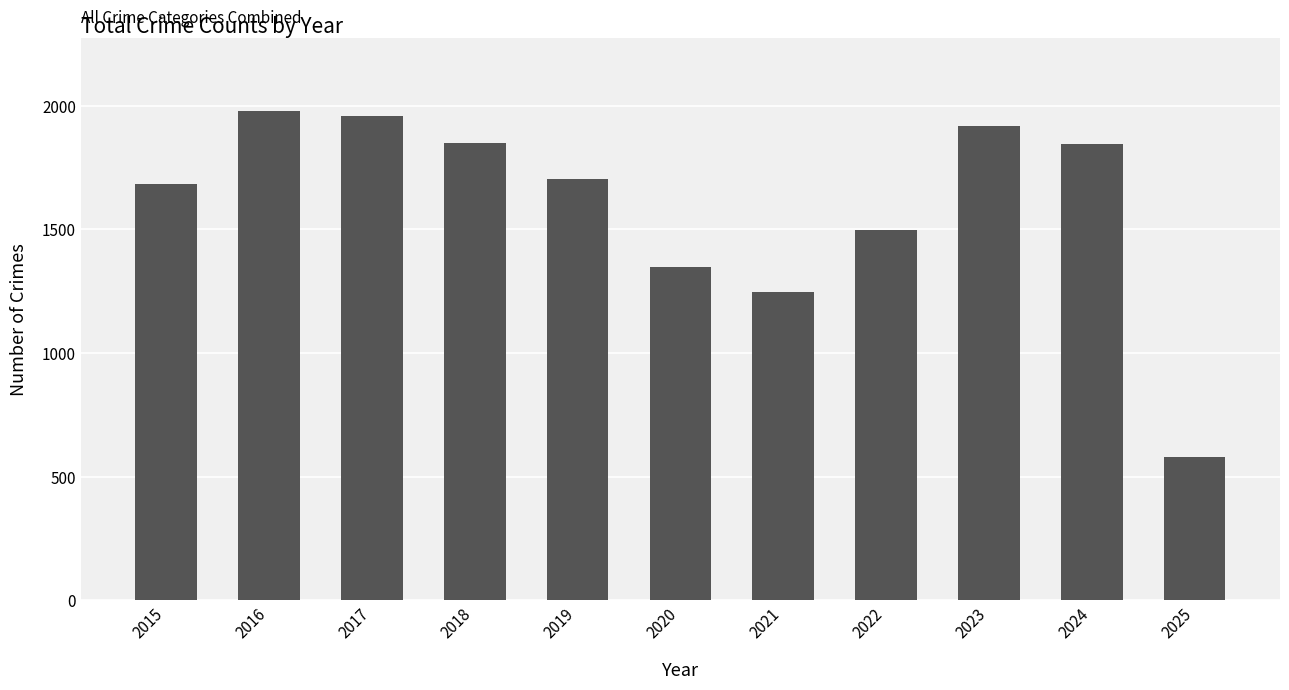

What is the change in value from 2017 to 2018?

-109